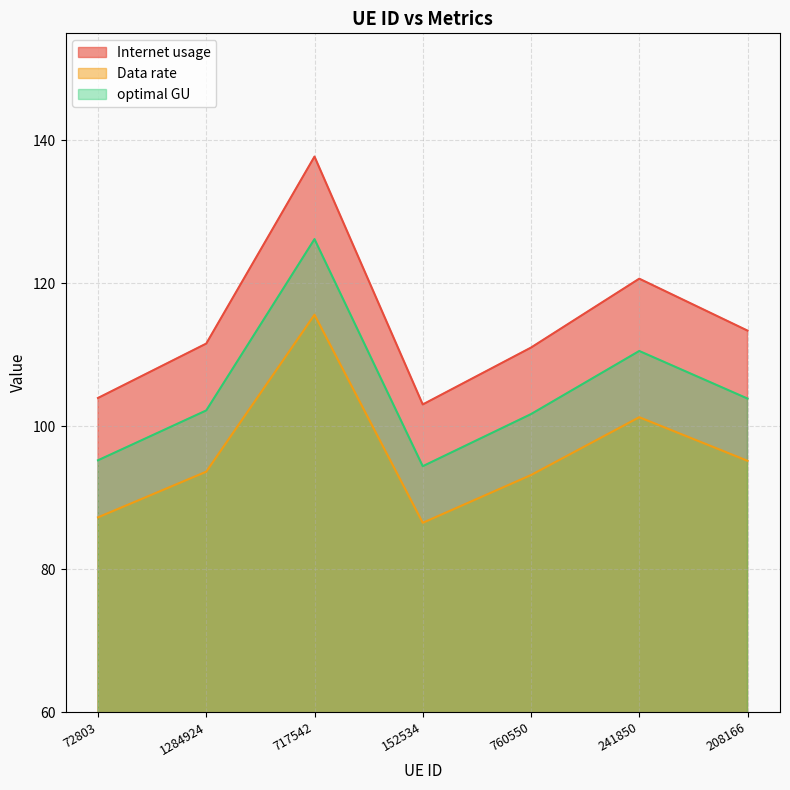

List the series in order of their overall mean, highest first.

Internet usage, optimal GU, Data rate